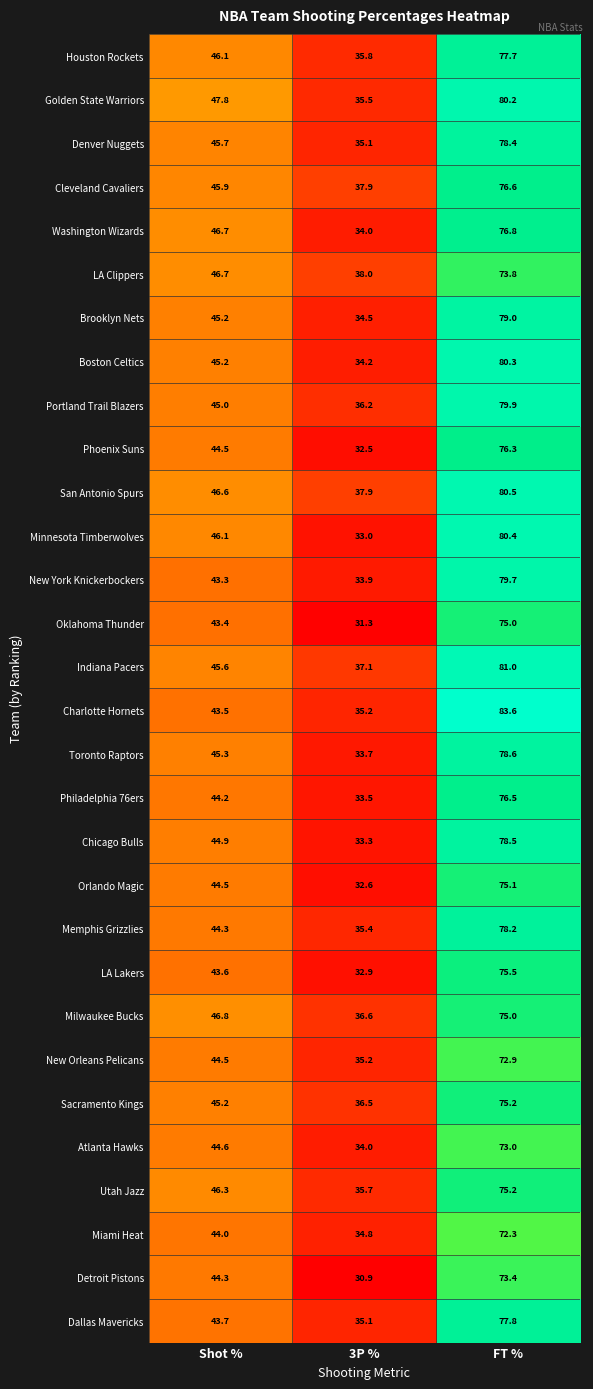

What is the approximate value of Oklahoma Thunder at 3P %?

31.3